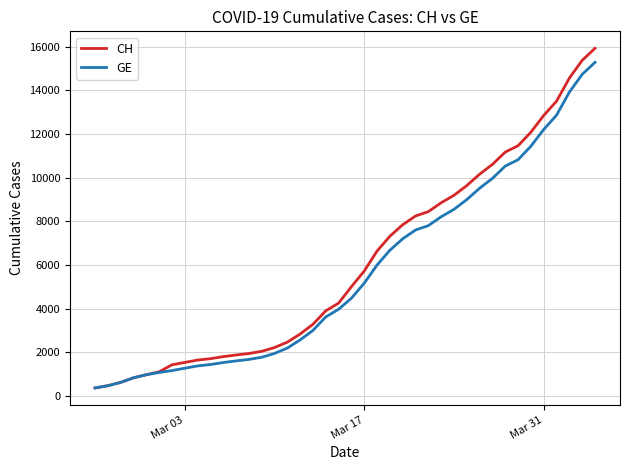

Which series has the widest spread of values?

CH